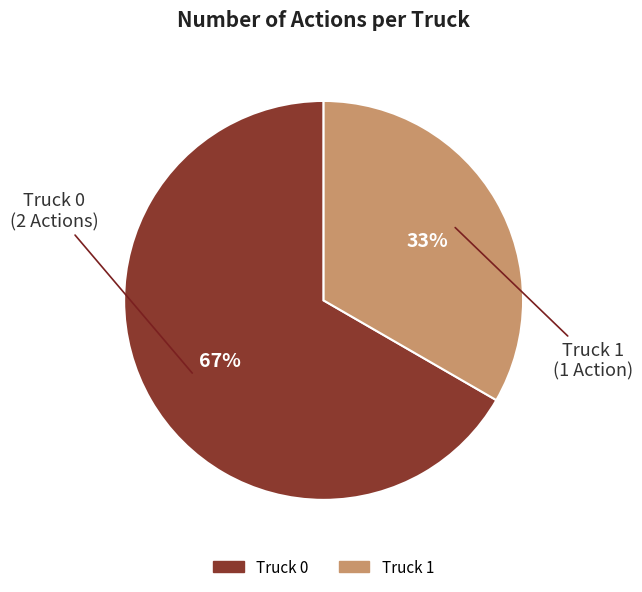

To the nearest percent, what percentage of the pie is Truck 1?

33%